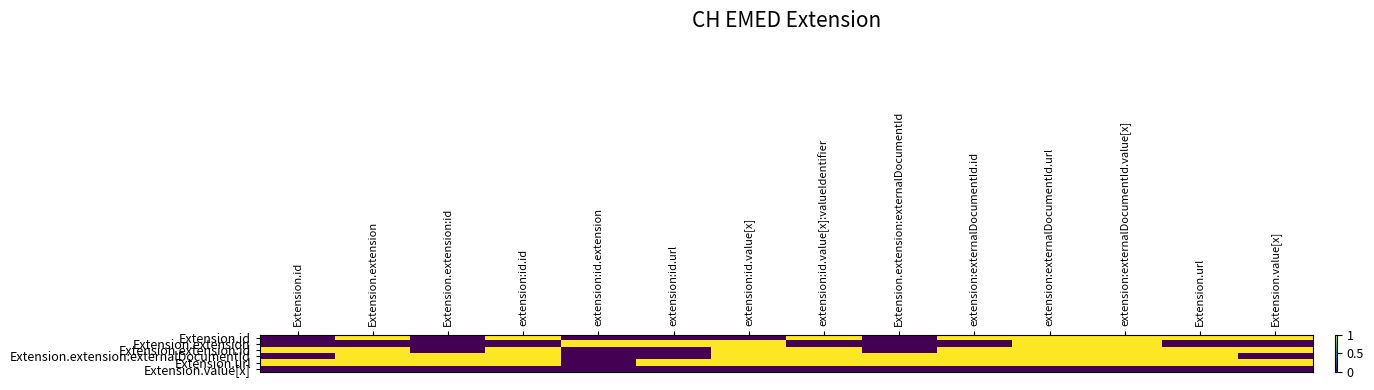

What is the maximum value shown in the chart?

1